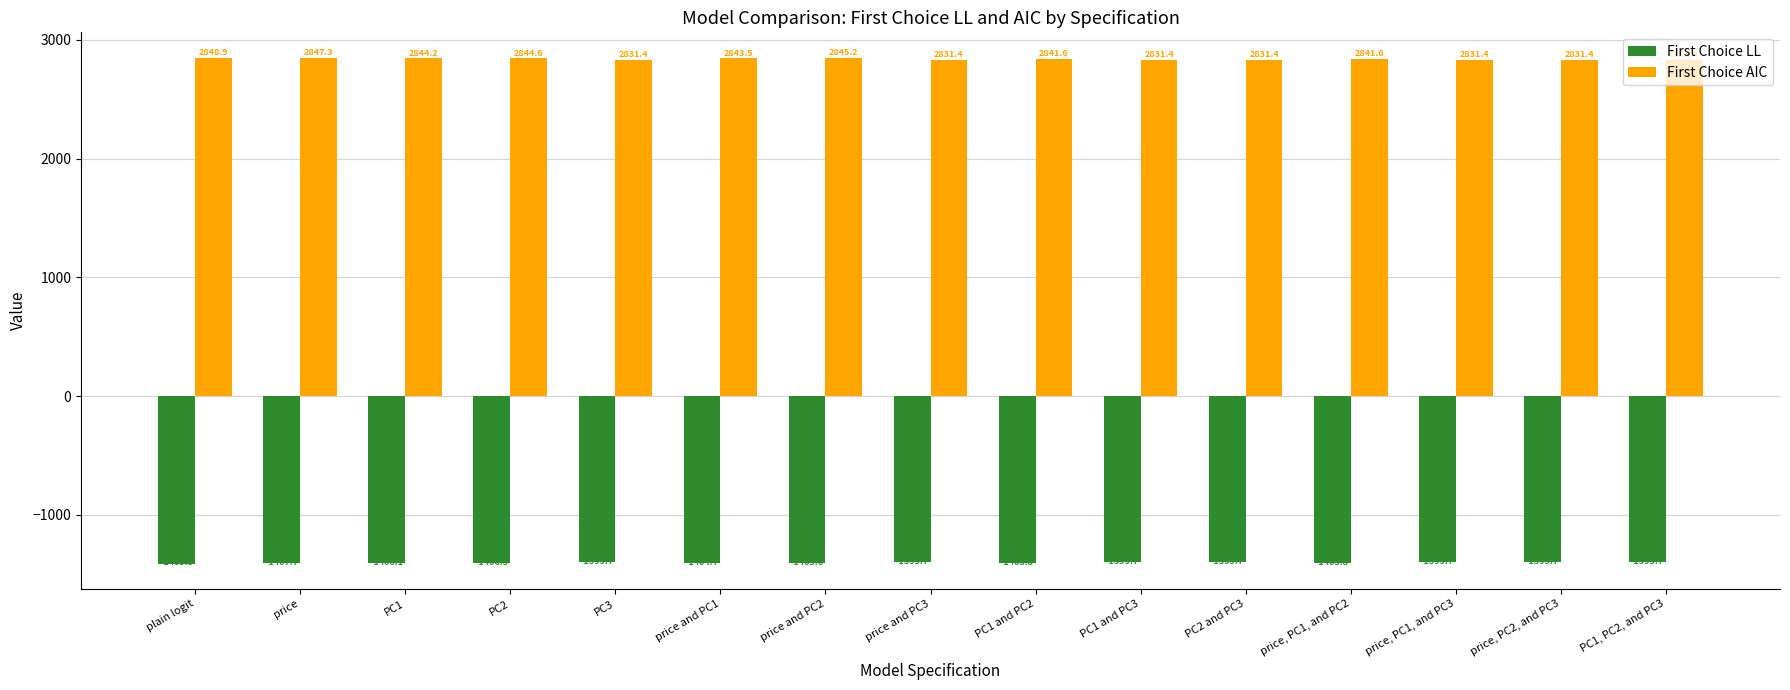

What is the difference between the second highest and second lowest values in the First Choice LL series?

8.0